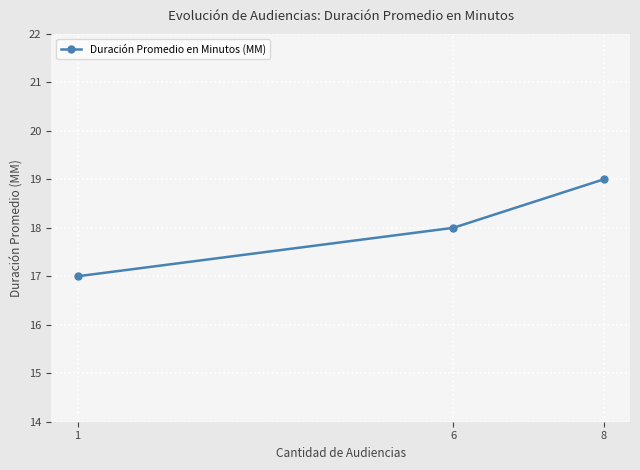

Rank the categories by value from lowest to highest.

1, 6, 8